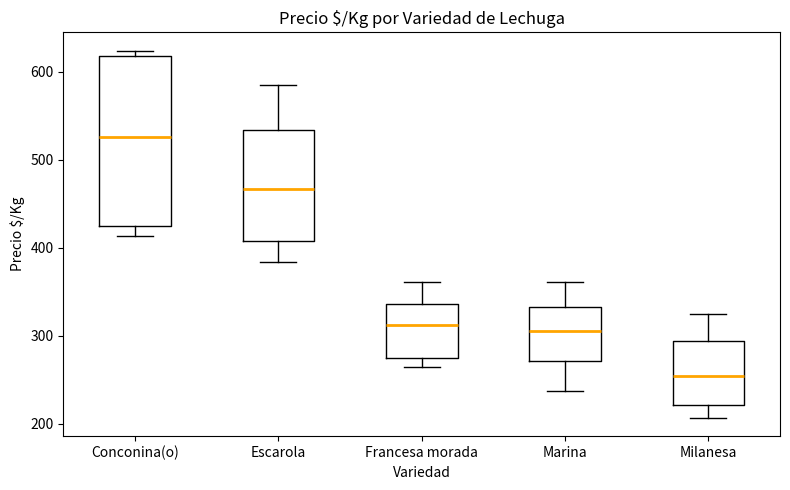

Reading left to right, transcribe this box plot: for each box, give where its median line is, the range the box spans, and where its two whiskers end, as read against the y-axis. The values are not printed on the chart, so give them approximately, as read against the axis.

Conconina(o): median 530, box 430 to 620, whiskers 410 to 620 (just above the box's upper edge)
Escarola: median 470, box 410 to 530, whiskers 380 to 590
Francesa morada: median 310, box 270 to 340, whiskers 270 (just below the box's lower edge) to 360
Marina: median 310, box 270 to 330, whiskers 240 to 360
Milanesa: median 250, box 220 to 290, whiskers 210 to 330